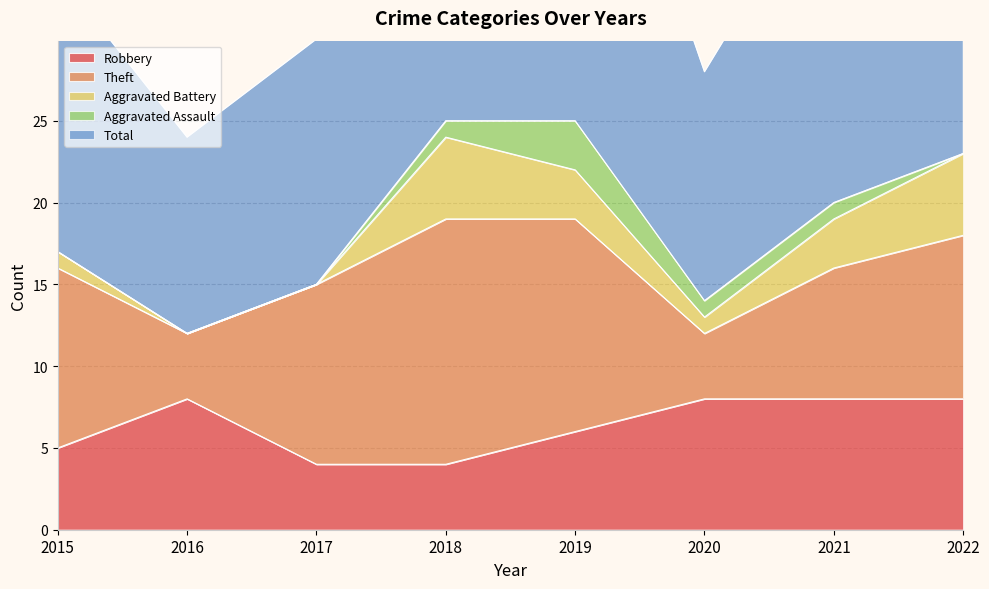

Rank the categories by Aggravated Assault value from lowest to highest.

2015, 2016, 2017, 2022, 2018, 2020, 2021, 2019